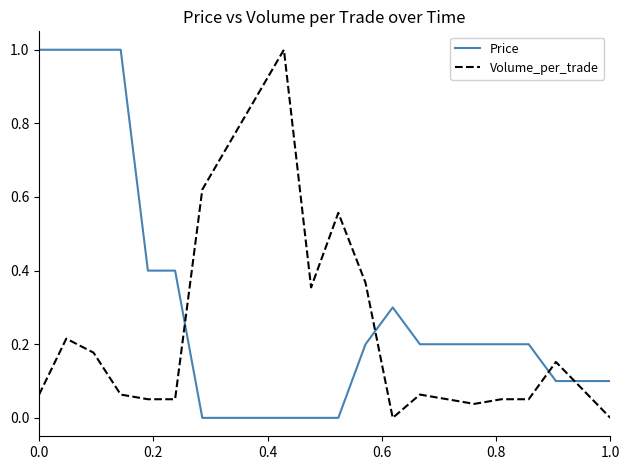

What is the difference between the second highest and second lowest values in the Price series?

1.0